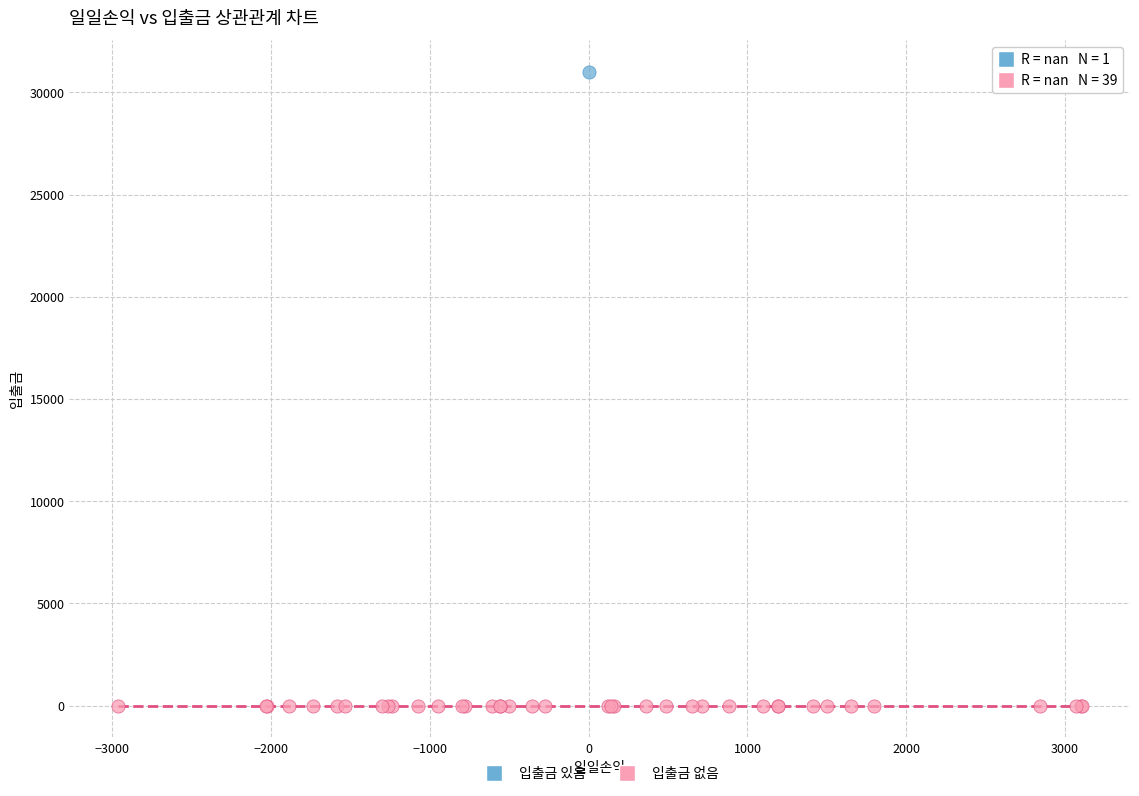

Which series contains the highest Y value?

입출금 있음